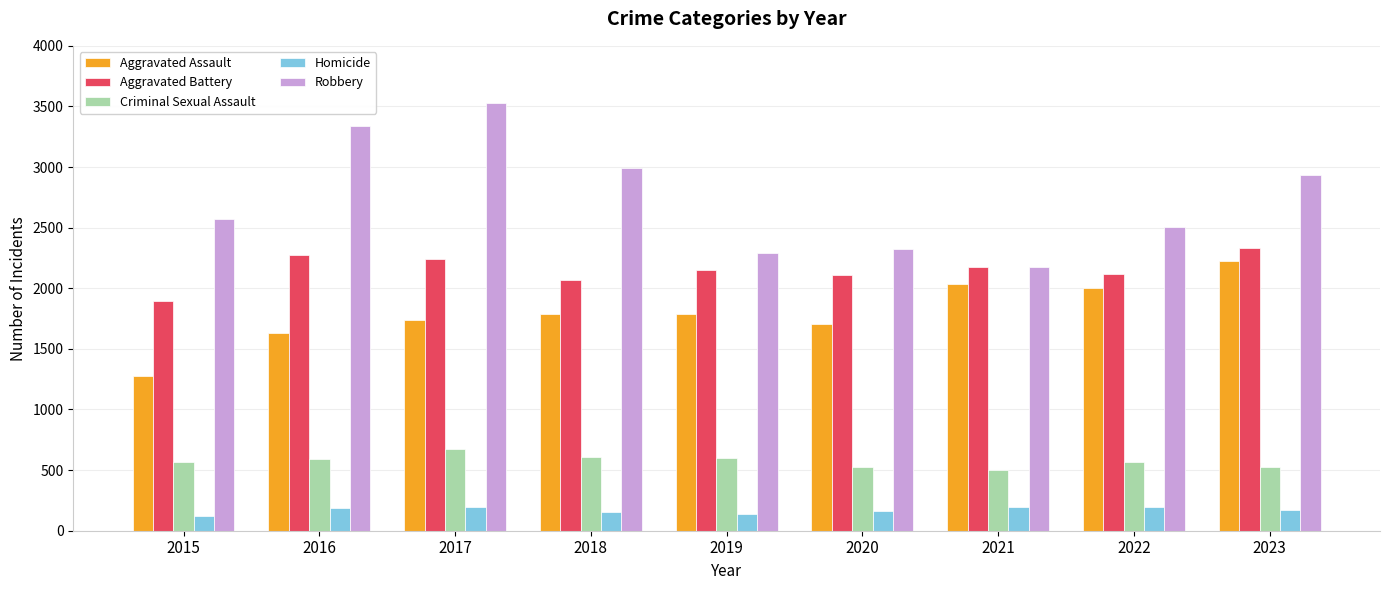

How many distinct data groups are displayed?

5